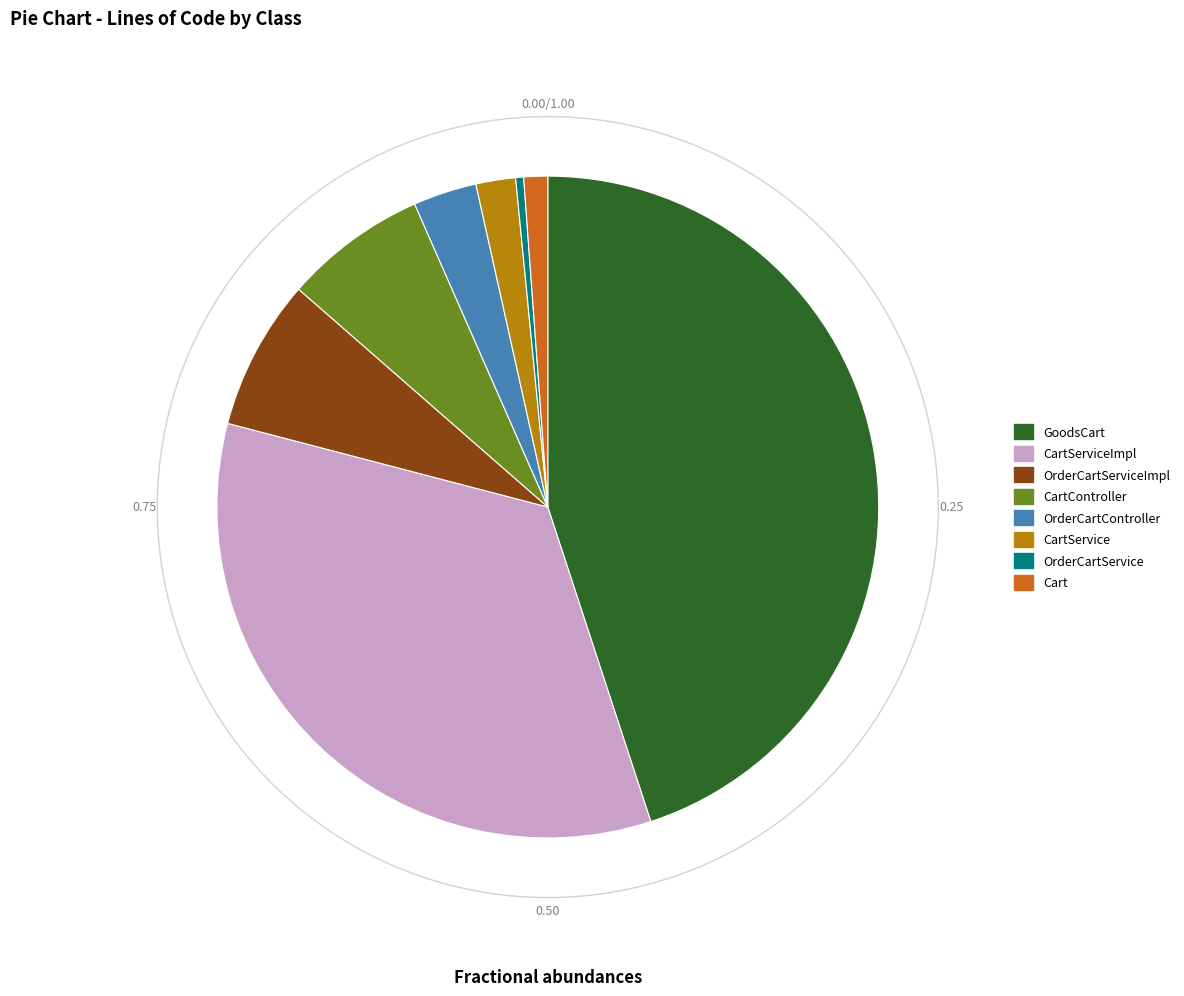

How many slices are in this pie chart?

8